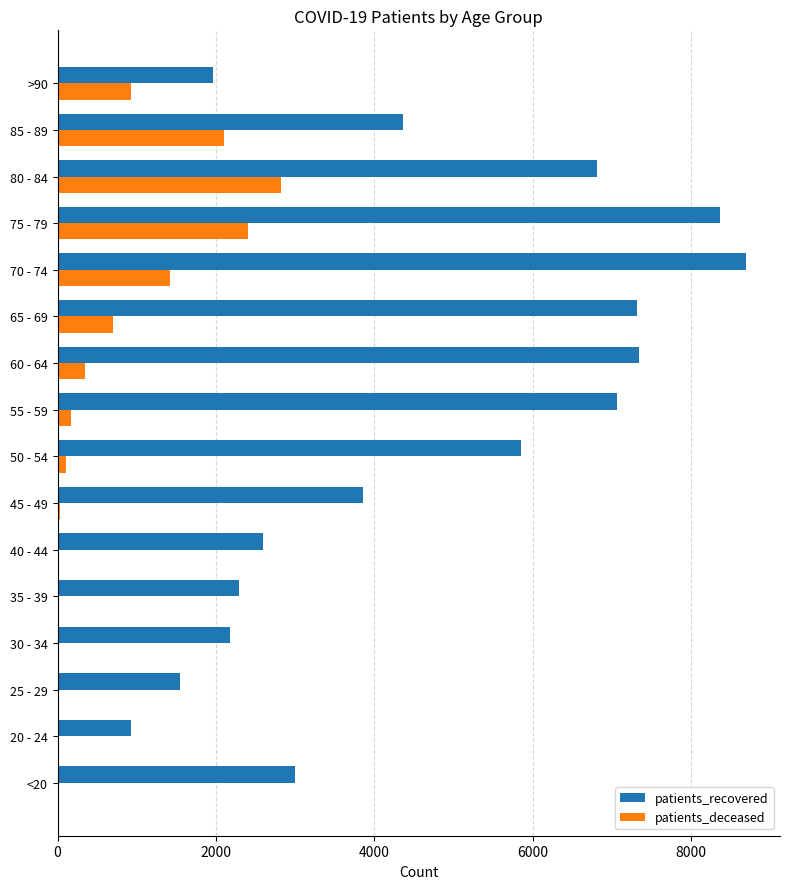

Which series changed the most between 20 - 24 and >90?

patients_recovered